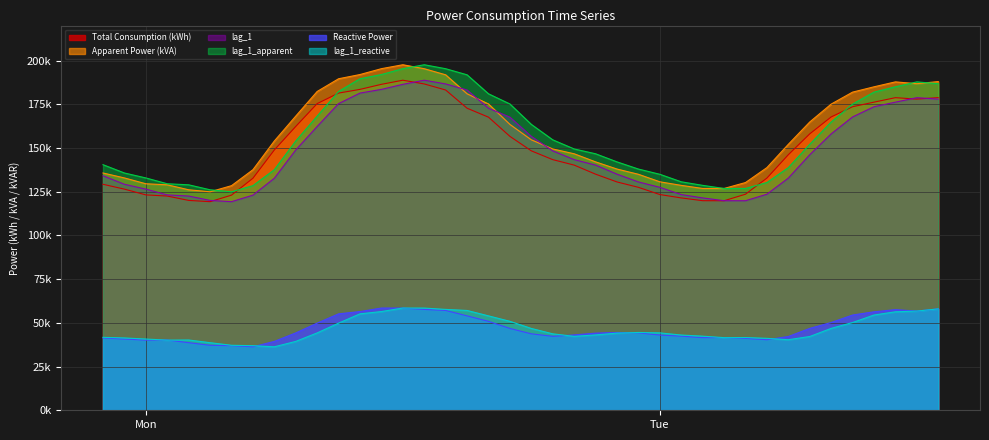

What is the difference between the highest and lowest values at 2024-10-27 22:00:00?

99083.4